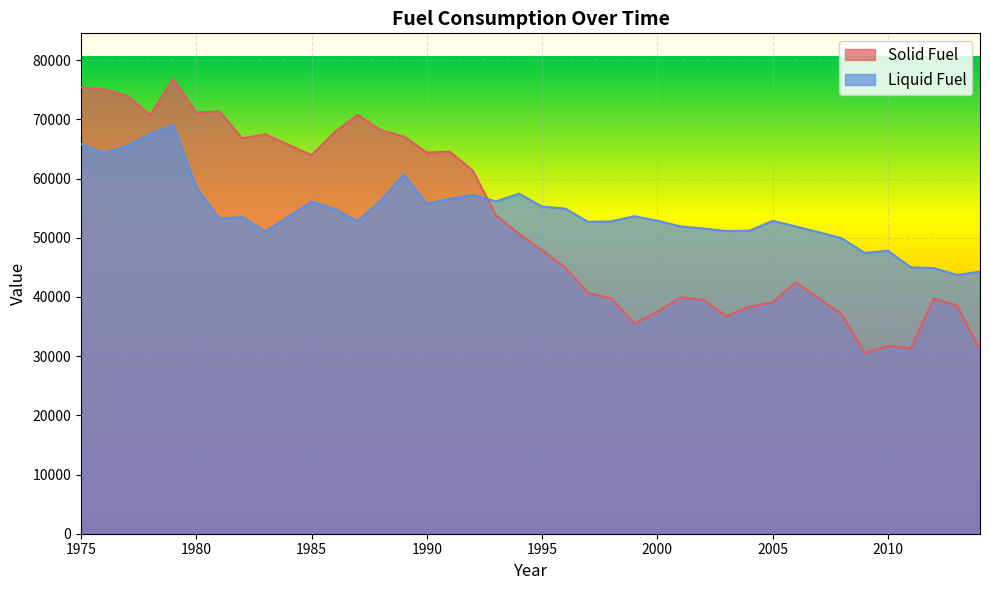

What is the difference between the maximum and minimum values in the Liquid Fuel series?

25373